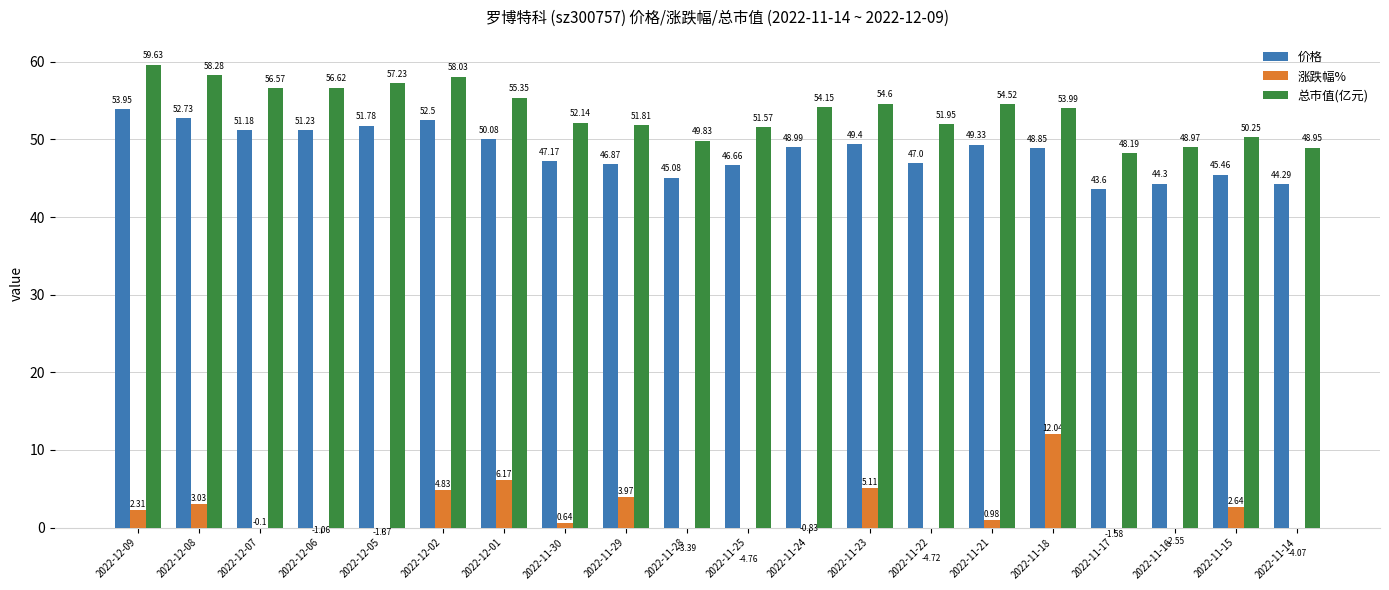

What is the maximum value shown in the chart?

59.6